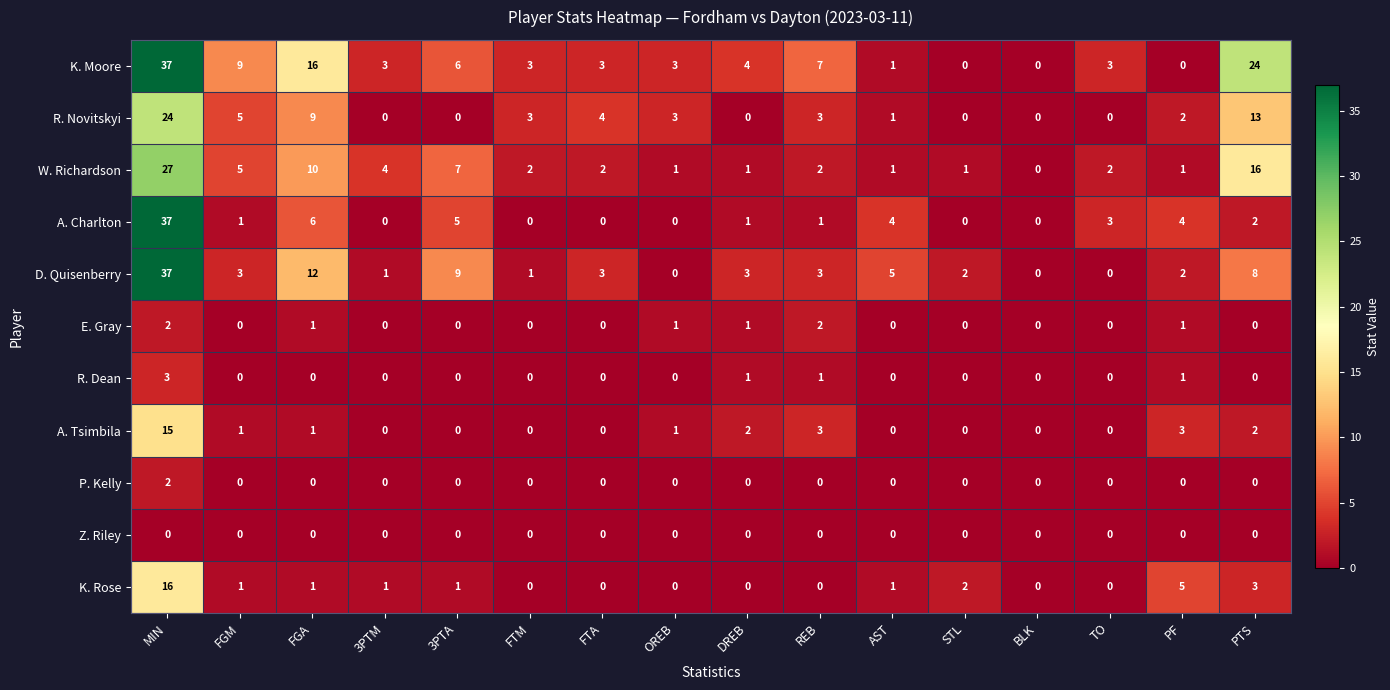

Is it true that W. Richardson equals 2 at FGM?

False